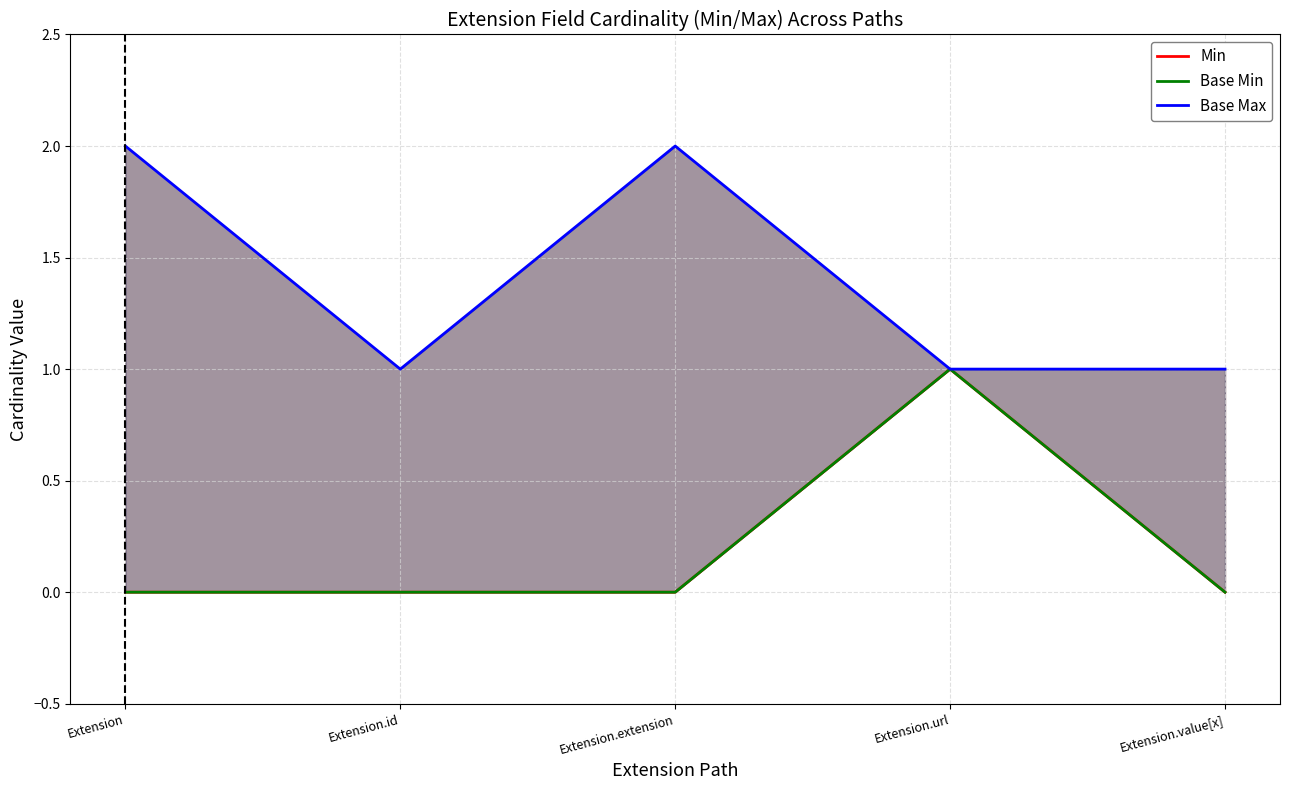

What is the approximate value of Base Max at Extension.value[x]?

1